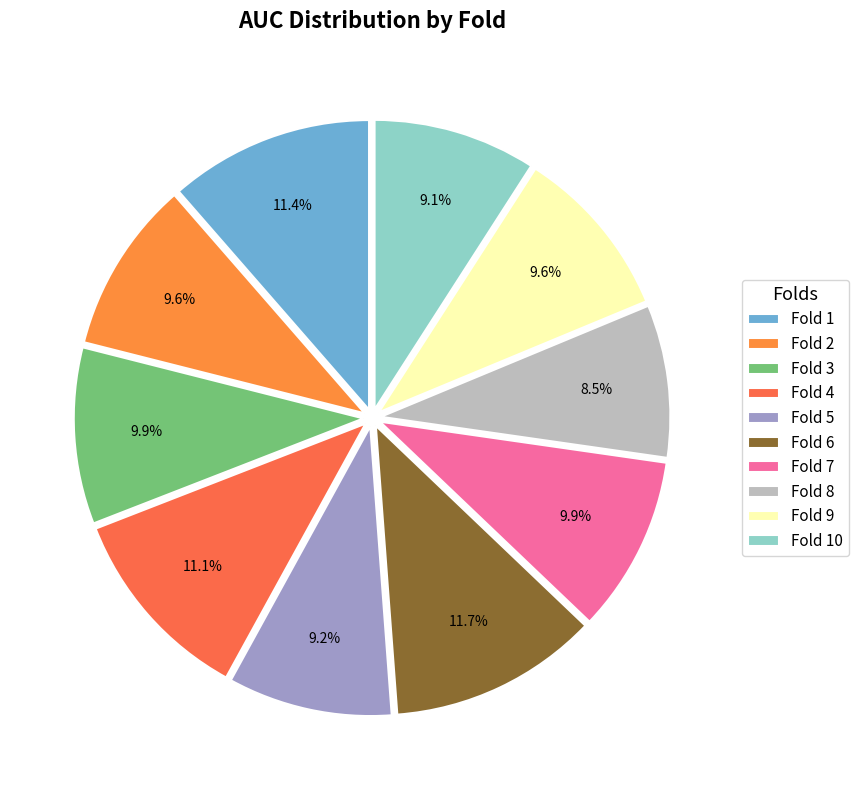

What is the smallest slice in the pie chart?

Fold 8